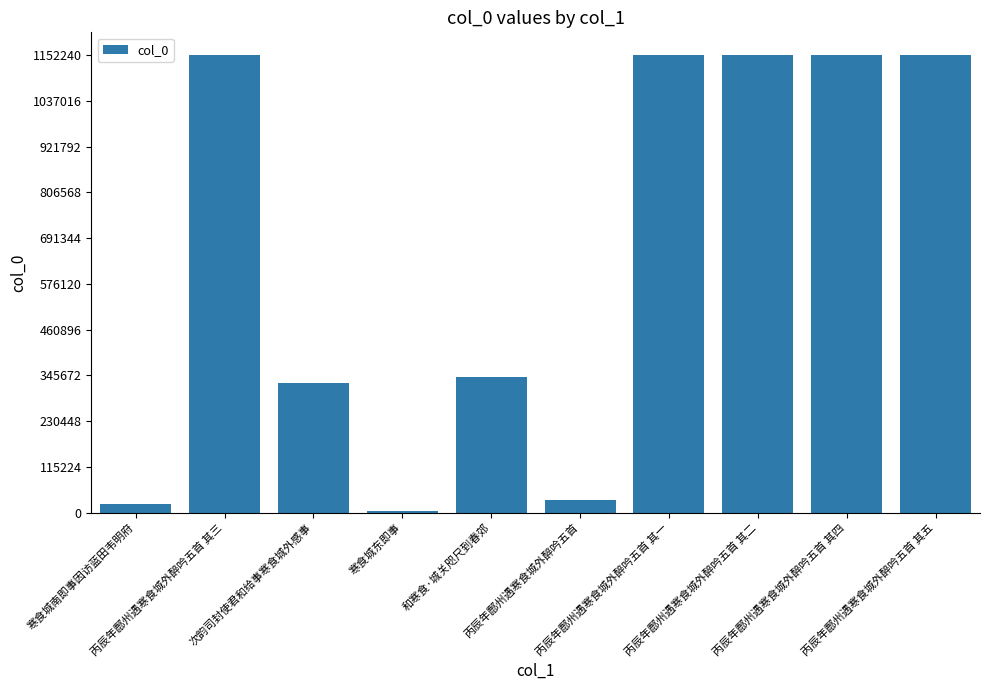

What is the sum of all values?

6486376